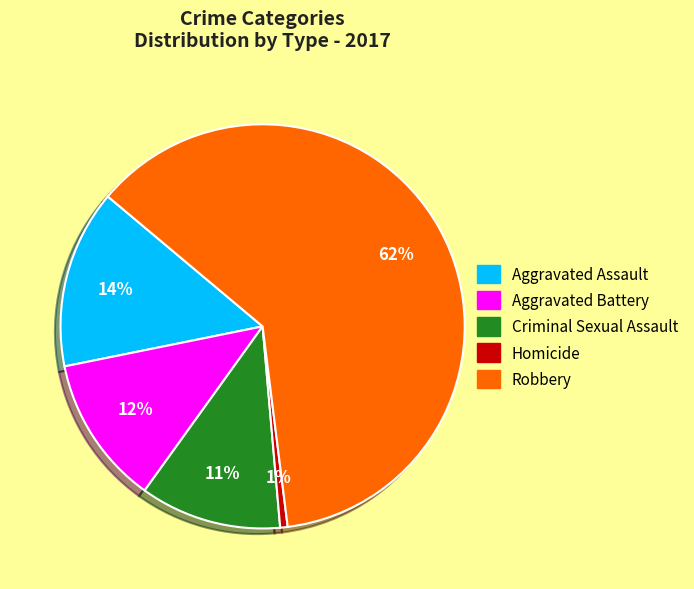

Rank the categories by value from lowest to highest.

Homicide, Criminal Sexual Assault, Aggravated Battery, Aggravated Assault, Robbery